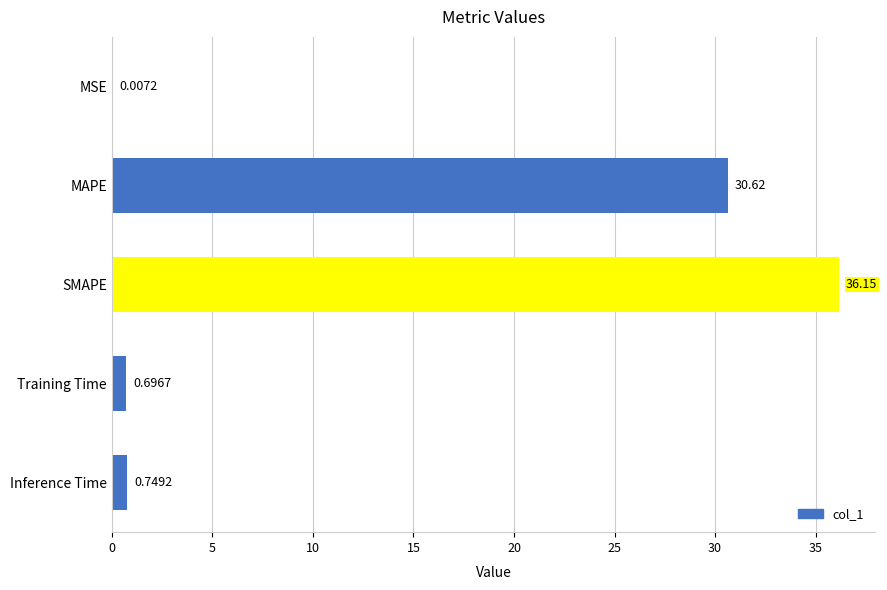

Where is the data nearest to the value 18?

MAPE